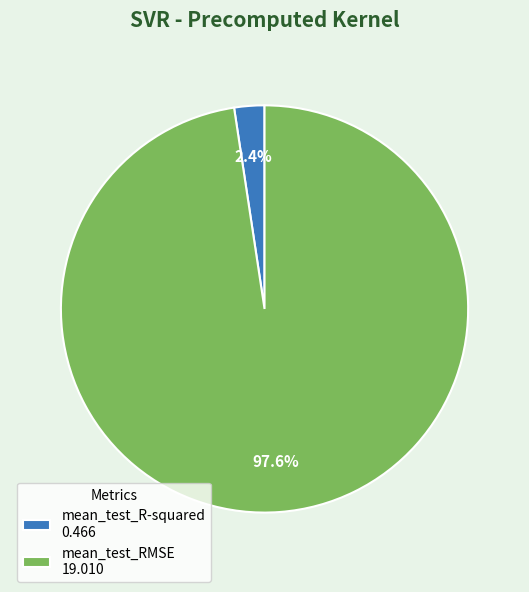

Is mean_test_RMSE the majority of the pie?

Yes